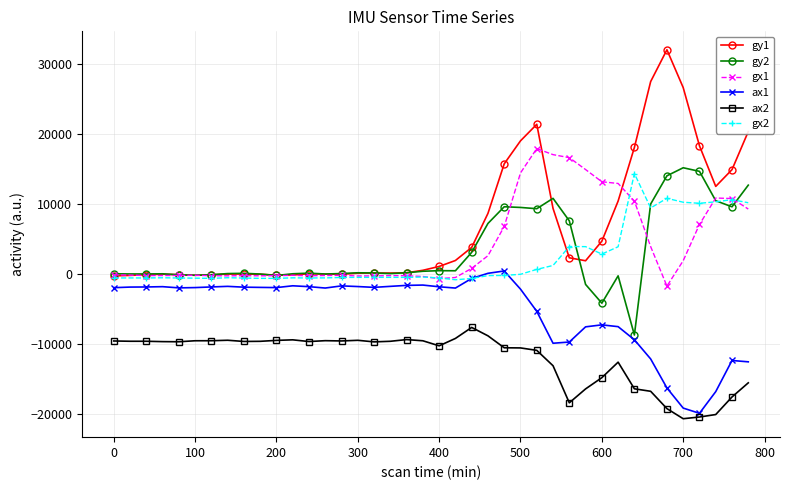

True or false: ax1 and gy1 intersect in this chart.

False